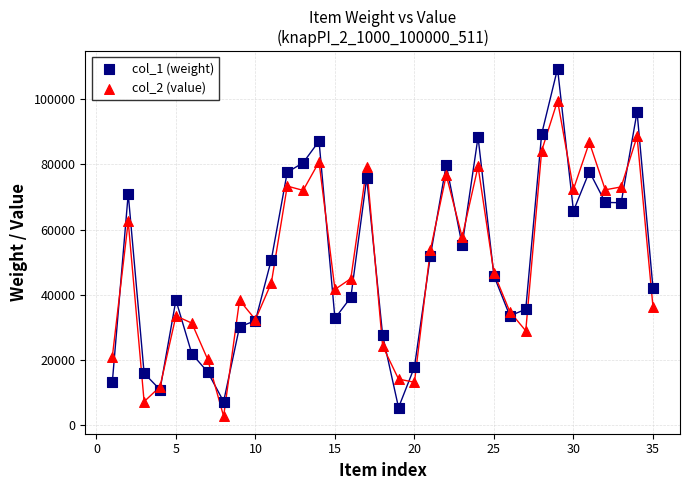

What is the X range (max minus min) for the scatter plot?

34